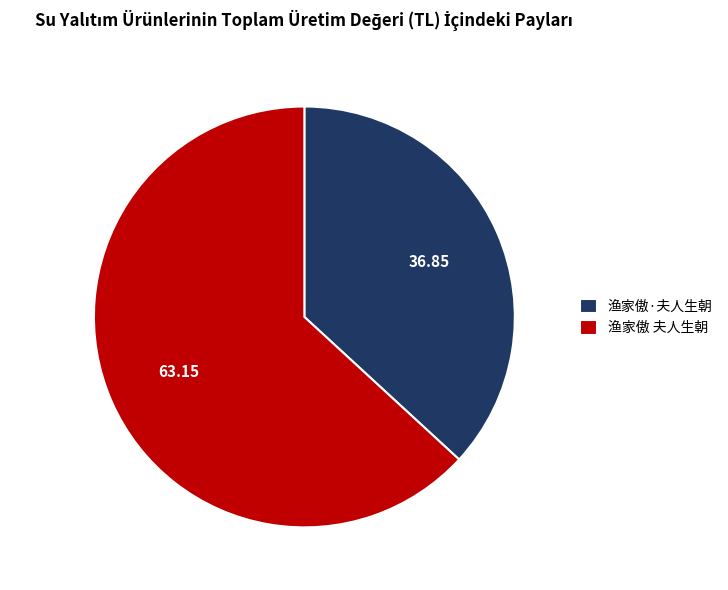

Which slice is the largest?

渔家傲 夫人生朝